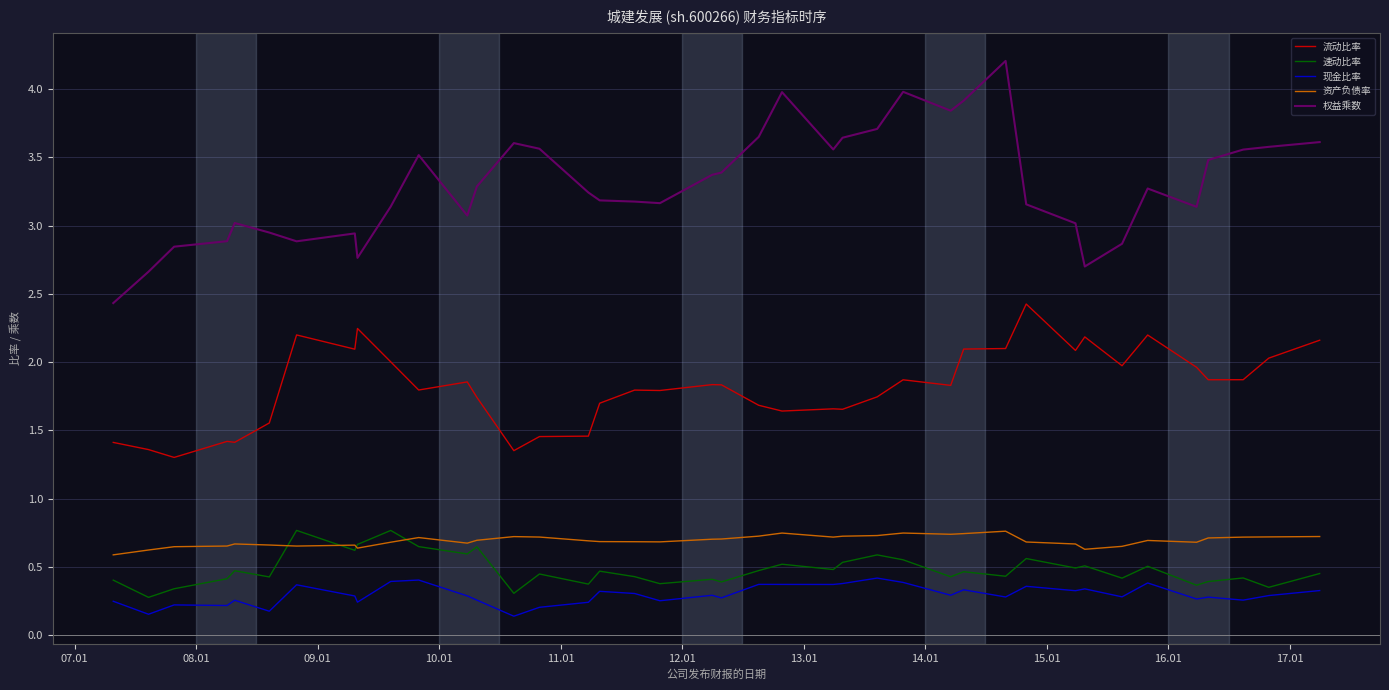

Which series has the largest total across all categories?

权益乘数